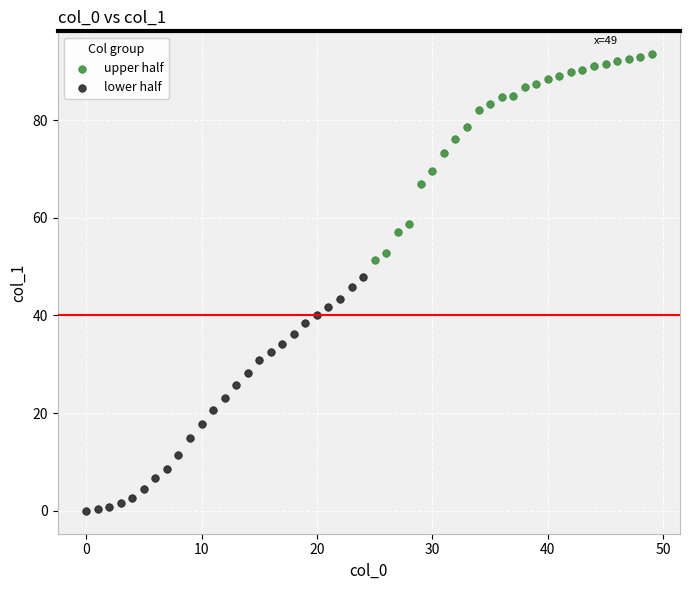

Which series contains the lowest Y value?

lower half